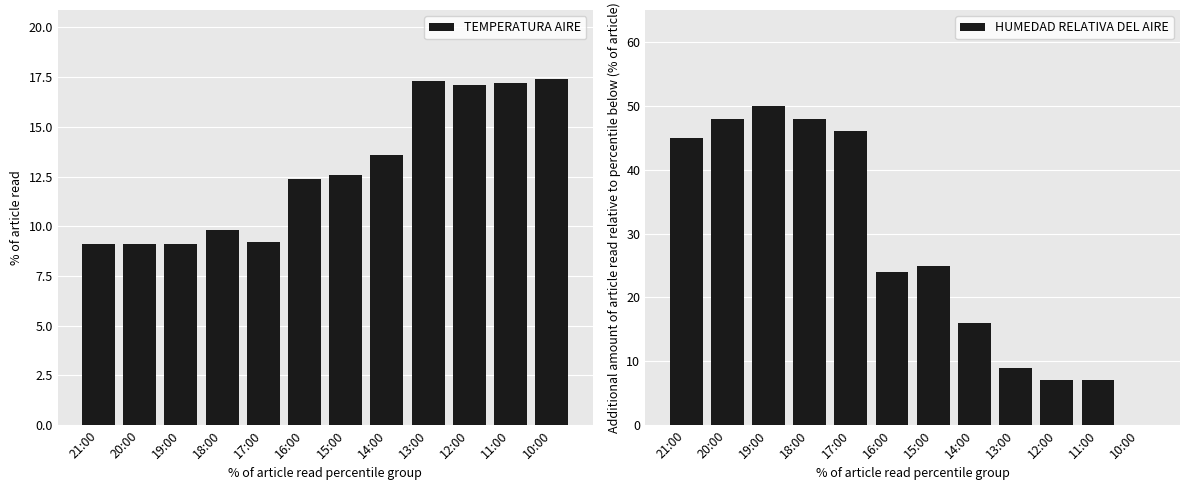

The HUMEDAD RELATIVA DEL AIRE series shows 24.0 at 16:00. True or false?

True